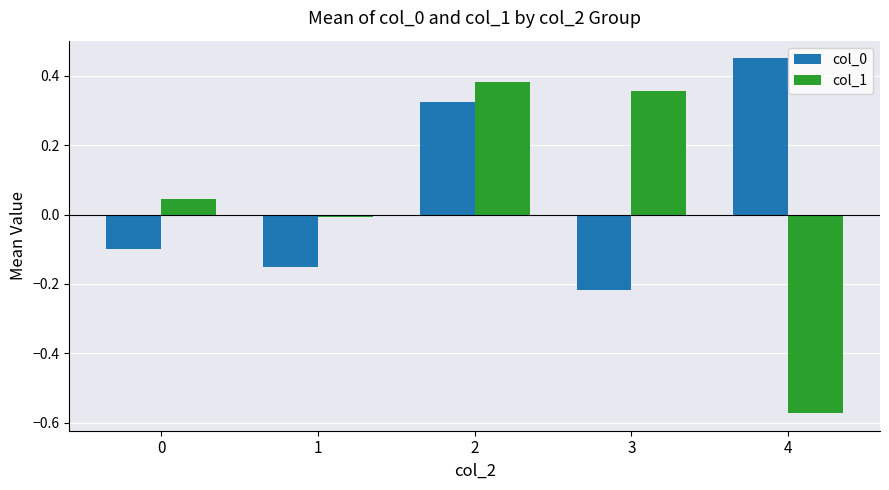

At which label is col_1 closest to 0?

1